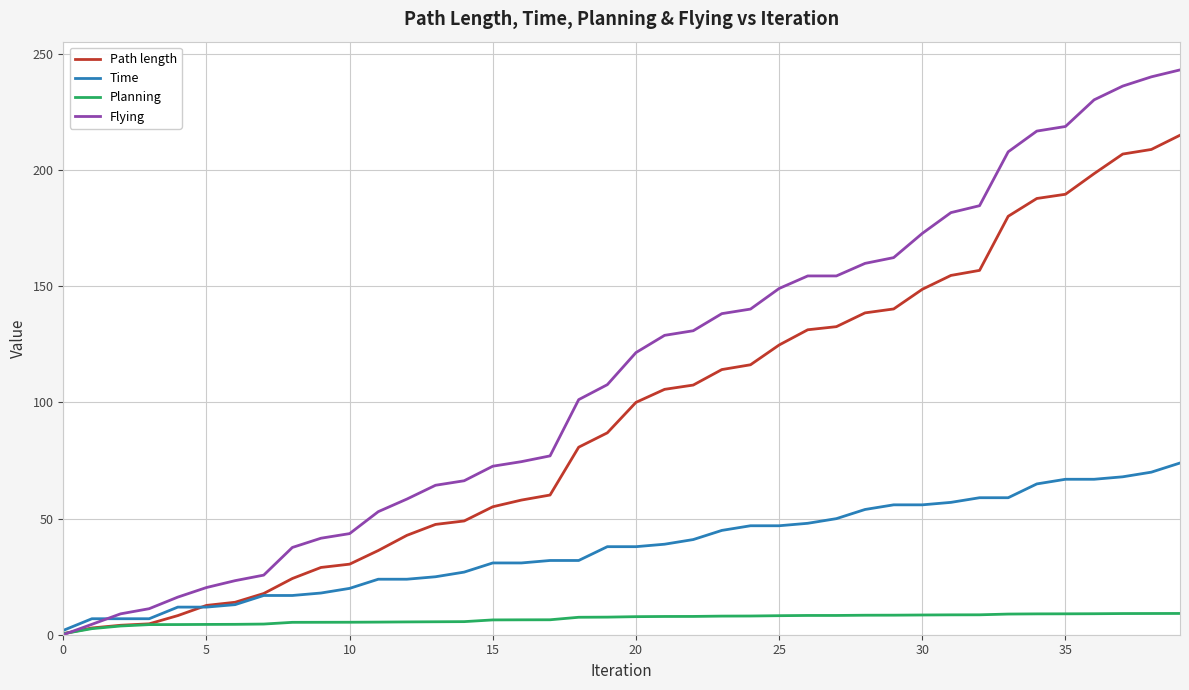

List the series in order of their peak value, lowest first.

Planning, Time, Path length, Flying